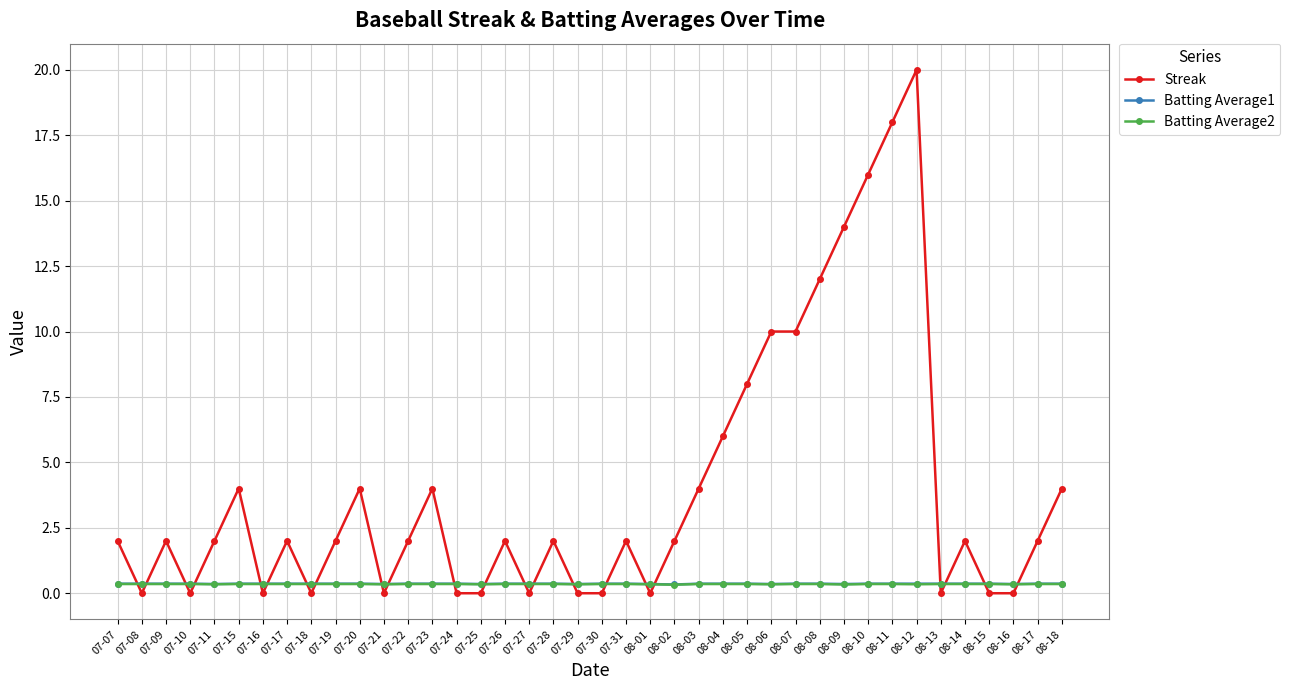

What is the sum of all Batting Average2 values?

14.0